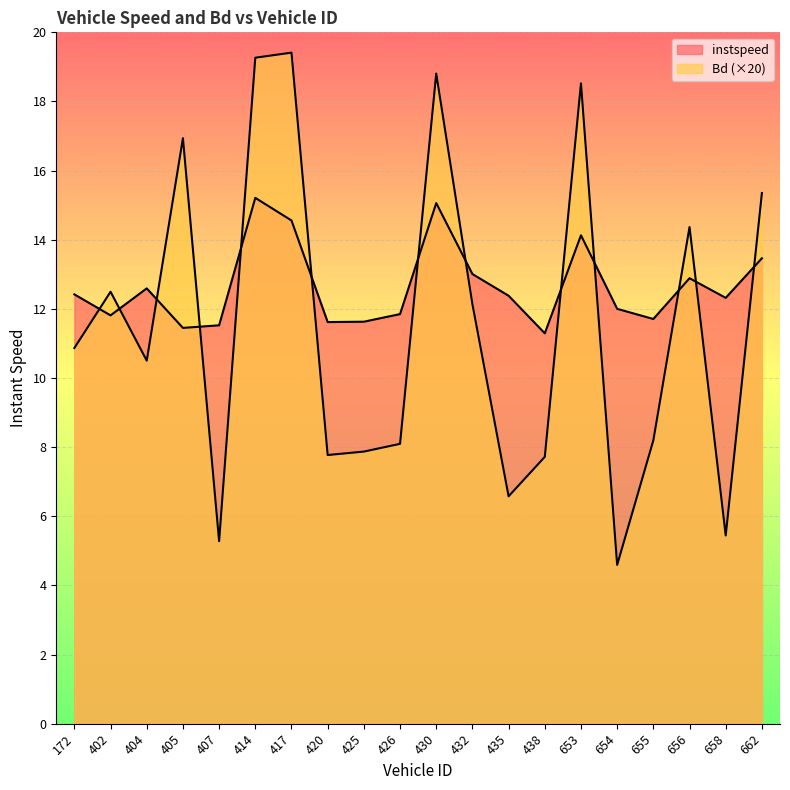

Count the number of data series in this chart.

2